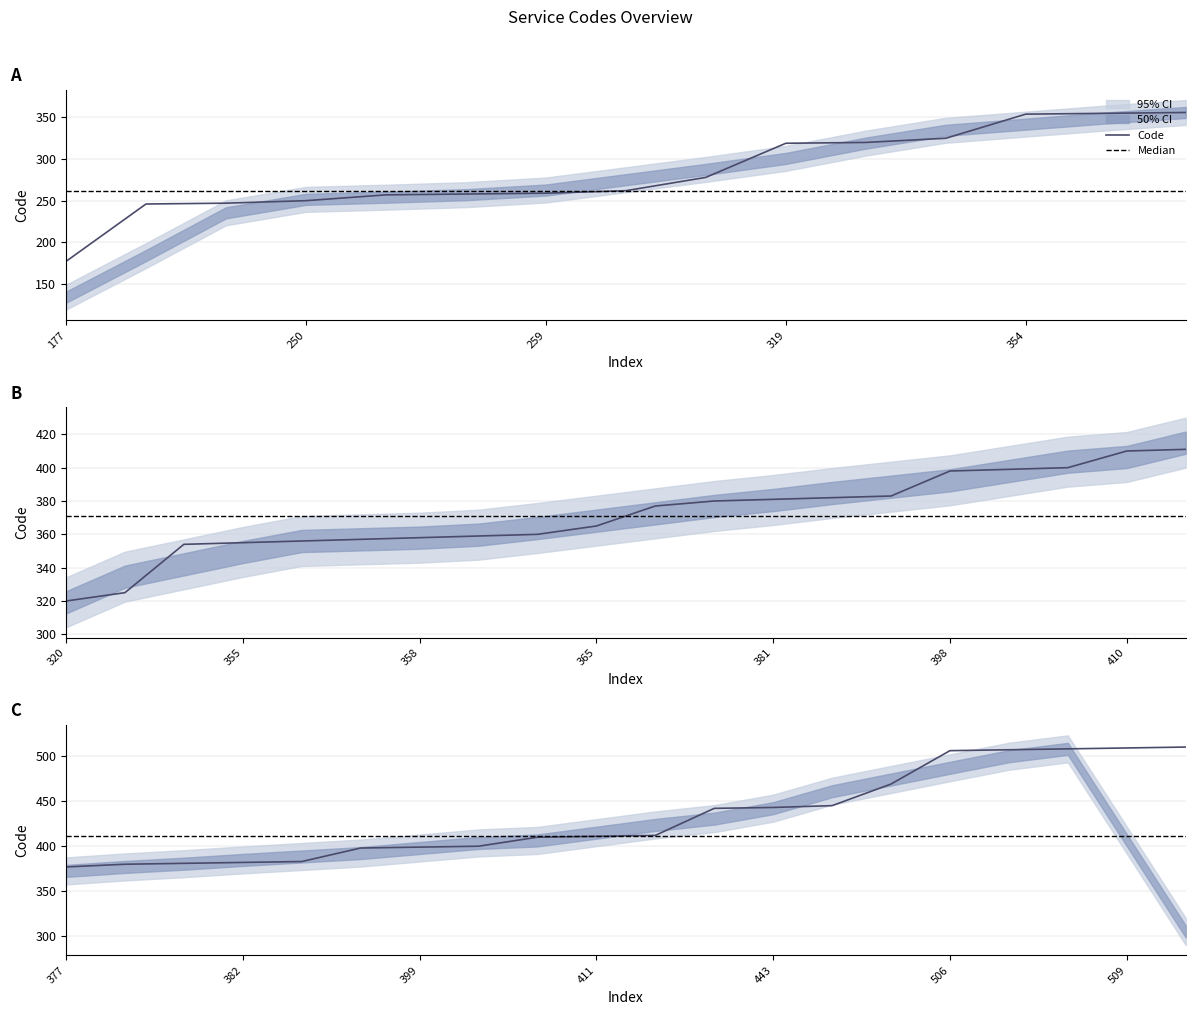

True or false: there are more than 2 points higher than both neighbors.

False